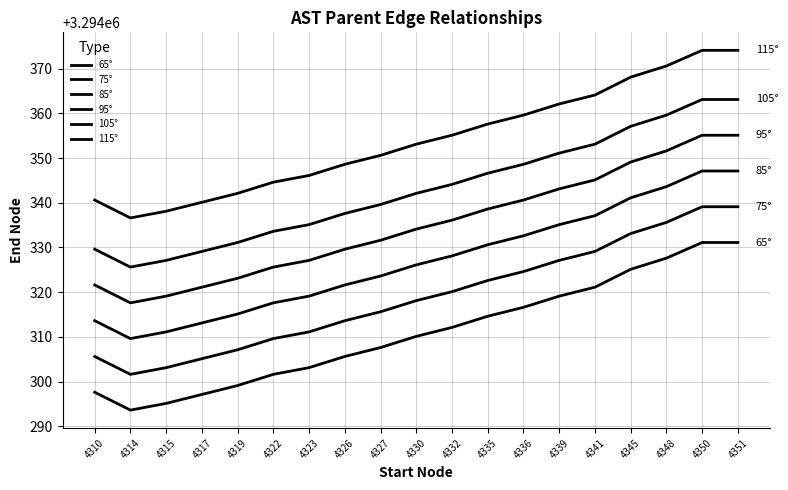

What is the difference between the 95° values at 4323 and 4315?

8.0